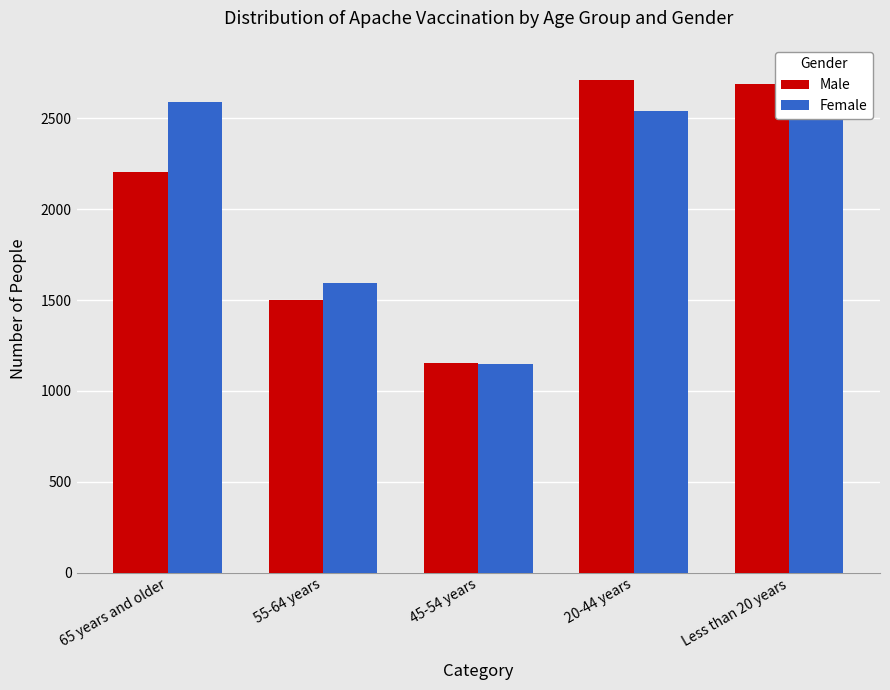

How many categories are shown in the chart?

5